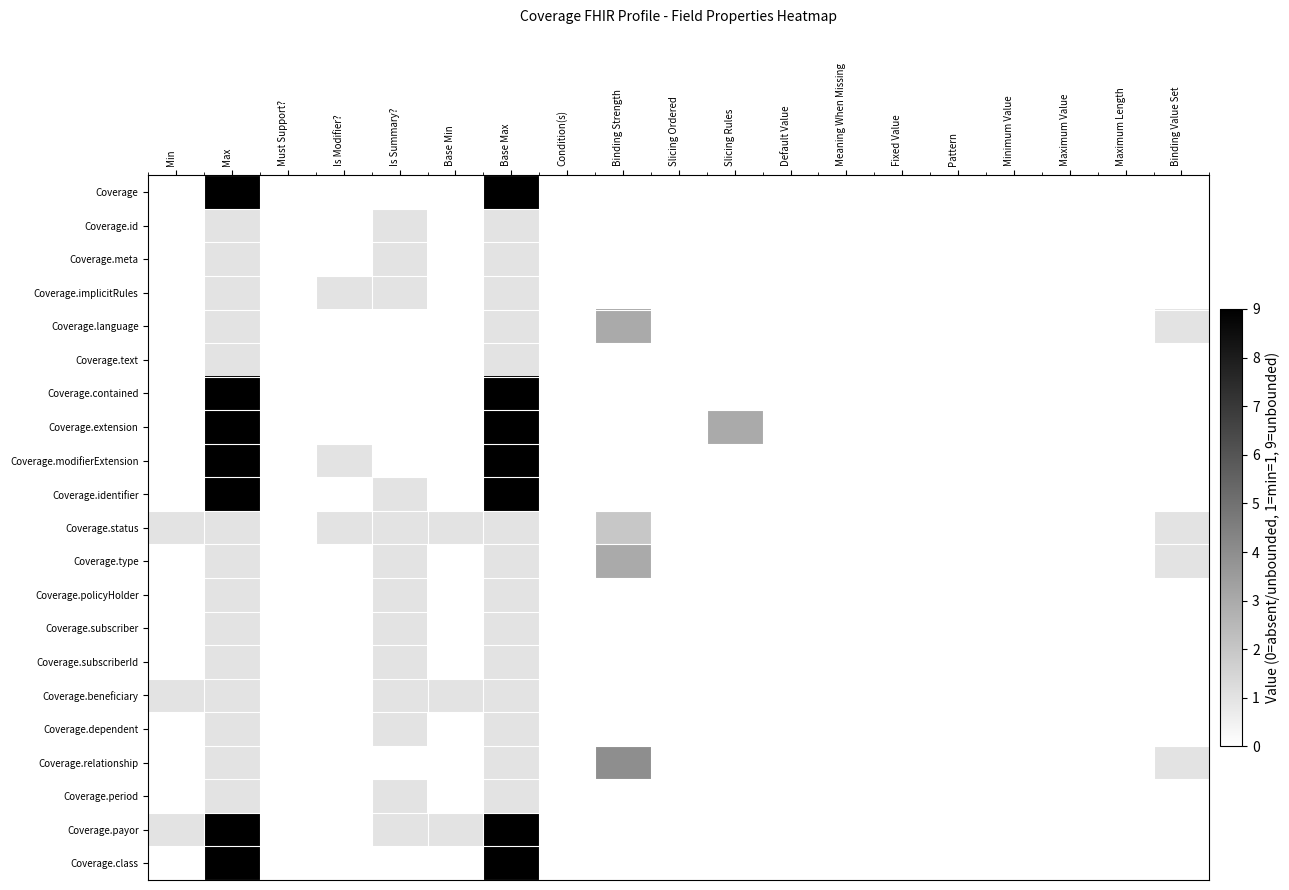

Reading right to left, list all the values displayed in this chart.

Coverage: Binding Value Set=0	Maximum Length=0	Maximum Value=0	Minimum Value=0	Pattern=0	Fixed Value=0	Meaning When Missing=0	Default Value=0	Slicing Rules=0	Slicing Ordered=0	Binding Strength=0	Condition(s)=0	Base Max=9	Base Min=0	Is Summary?=0	Is Modifier?=0	Must Support?=0	Max=9	Min=0
Coverage.id: Binding Value Set=0	Maximum Length=0	Maximum Value=0	Minimum Value=0	Pattern=0	Fixed Value=0	Meaning When Missing=0	Default Value=0	Slicing Rules=0	Slicing Ordered=0	Binding Strength=0	Condition(s)=0	Base Max=1	Base Min=0	Is Summary?=1	Is Modifier?=0	Must Support?=0	Max=1	Min=0
Coverage.meta: Binding Value Set=0	Maximum Length=0	Maximum Value=0	Minimum Value=0	Pattern=0	Fixed Value=0	Meaning When Missing=0	Default Value=0	Slicing Rules=0	Slicing Ordered=0	Binding Strength=0	Condition(s)=0	Base Max=1	Base Min=0	Is Summary?=1	Is Modifier?=0	Must Support?=0	Max=1	Min=0
Coverage.implicitRules: Binding Value Set=0	Maximum Length=0	Maximum Value=0	Minimum Value=0	Pattern=0	Fixed Value=0	Meaning When Missing=0	Default Value=0	Slicing Rules=0	Slicing Ordered=0	Binding Strength=0	Condition(s)=0	Base Max=1	Base Min=0	Is Summary?=1	Is Modifier?=1	Must Support?=0	Max=1	Min=0
Coverage.language: Binding Value Set=1	Maximum Length=0	Maximum Value=0	Minimum Value=0	Pattern=0	Fixed Value=0	Meaning When Missing=0	Default Value=0	Slicing Rules=0	Slicing Ordered=0	Binding Strength=3	Condition(s)=0	Base Max=1	Base Min=0	Is Summary?=0	Is Modifier?=0	Must Support?=0	Max=1	Min=0
Coverage.text: Binding Value Set=0	Maximum Length=0	Maximum Value=0	Minimum Value=0	Pattern=0	Fixed Value=0	Meaning When Missing=0	Default Value=0	Slicing Rules=0	Slicing Ordered=0	Binding Strength=0	Condition(s)=0	Base Max=1	Base Min=0	Is Summary?=0	Is Modifier?=0	Must Support?=0	Max=1	Min=0
Coverage.contained: Binding Value Set=0	Maximum Length=0	Maximum Value=0	Minimum Value=0	Pattern=0	Fixed Value=0	Meaning When Missing=0	Default Value=0	Slicing Rules=0	Slicing Ordered=0	Binding Strength=0	Condition(s)=0	Base Max=9	Base Min=0	Is Summary?=0	Is Modifier?=0	Must Support?=0	Max=9	Min=0
Coverage.extension: Binding Value Set=0	Maximum Length=0	Maximum Value=0	Minimum Value=0	Pattern=0	Fixed Value=0	Meaning When Missing=0	Default Value=0	Slicing Rules=3	Slicing Ordered=0	Binding Strength=0	Condition(s)=0	Base Max=9	Base Min=0	Is Summary?=0	Is Modifier?=0	Must Support?=0	Max=9	Min=0
Coverage.modifierExtension: Binding Value Set=0	Maximum Length=0	Maximum Value=0	Minimum Value=0	Pattern=0	Fixed Value=0	Meaning When Missing=0	Default Value=0	Slicing Rules=0	Slicing Ordered=0	Binding Strength=0	Condition(s)=0	Base Max=9	Base Min=0	Is Summary?=0	Is Modifier?=1	Must Support?=0	Max=9	Min=0
Coverage.identifier: Binding Value Set=0	Maximum Length=0	Maximum Value=0	Minimum Value=0	Pattern=0	Fixed Value=0	Meaning When Missing=0	Default Value=0	Slicing Rules=0	Slicing Ordered=0	Binding Strength=0	Condition(s)=0	Base Max=9	Base Min=0	Is Summary?=1	Is Modifier?=0	Must Support?=0	Max=9	Min=0
Coverage.status: Binding Value Set=1	Maximum Length=0	Maximum Value=0	Minimum Value=0	Pattern=0	Fixed Value=0	Meaning When Missing=0	Default Value=0	Slicing Rules=0	Slicing Ordered=0	Binding Strength=2	Condition(s)=0	Base Max=1	Base Min=1	Is Summary?=1	Is Modifier?=1	Must Support?=0	Max=1	Min=1
Coverage.type: Binding Value Set=1	Maximum Length=0	Maximum Value=0	Minimum Value=0	Pattern=0	Fixed Value=0	Meaning When Missing=0	Default Value=0	Slicing Rules=0	Slicing Ordered=0	Binding Strength=3	Condition(s)=0	Base Max=1	Base Min=0	Is Summary?=1	Is Modifier?=0	Must Support?=0	Max=1	Min=0
Coverage.policyHolder: Binding Value Set=0	Maximum Length=0	Maximum Value=0	Minimum Value=0	Pattern=0	Fixed Value=0	Meaning When Missing=0	Default Value=0	Slicing Rules=0	Slicing Ordered=0	Binding Strength=0	Condition(s)=0	Base Max=1	Base Min=0	Is Summary?=1	Is Modifier?=0	Must Support?=0	Max=1	Min=0
Coverage.subscriber: Binding Value Set=0	Maximum Length=0	Maximum Value=0	Minimum Value=0	Pattern=0	Fixed Value=0	Meaning When Missing=0	Default Value=0	Slicing Rules=0	Slicing Ordered=0	Binding Strength=0	Condition(s)=0	Base Max=1	Base Min=0	Is Summary?=1	Is Modifier?=0	Must Support?=0	Max=1	Min=0
Coverage.subscriberId: Binding Value Set=0	Maximum Length=0	Maximum Value=0	Minimum Value=0	Pattern=0	Fixed Value=0	Meaning When Missing=0	Default Value=0	Slicing Rules=0	Slicing Ordered=0	Binding Strength=0	Condition(s)=0	Base Max=1	Base Min=0	Is Summary?=1	Is Modifier?=0	Must Support?=0	Max=1	Min=0
Coverage.beneficiary: Binding Value Set=0	Maximum Length=0	Maximum Value=0	Minimum Value=0	Pattern=0	Fixed Value=0	Meaning When Missing=0	Default Value=0	Slicing Rules=0	Slicing Ordered=0	Binding Strength=0	Condition(s)=0	Base Max=1	Base Min=1	Is Summary?=1	Is Modifier?=0	Must Support?=0	Max=1	Min=1
Coverage.dependent: Binding Value Set=0	Maximum Length=0	Maximum Value=0	Minimum Value=0	Pattern=0	Fixed Value=0	Meaning When Missing=0	Default Value=0	Slicing Rules=0	Slicing Ordered=0	Binding Strength=0	Condition(s)=0	Base Max=1	Base Min=0	Is Summary?=1	Is Modifier?=0	Must Support?=0	Max=1	Min=0
Coverage.relationship: Binding Value Set=1	Maximum Length=0	Maximum Value=0	Minimum Value=0	Pattern=0	Fixed Value=0	Meaning When Missing=0	Default Value=0	Slicing Rules=0	Slicing Ordered=0	Binding Strength=4	Condition(s)=0	Base Max=1	Base Min=0	Is Summary?=0	Is Modifier?=0	Must Support?=0	Max=1	Min=0
Coverage.period: Binding Value Set=0	Maximum Length=0	Maximum Value=0	Minimum Value=0	Pattern=0	Fixed Value=0	Meaning When Missing=0	Default Value=0	Slicing Rules=0	Slicing Ordered=0	Binding Strength=0	Condition(s)=0	Base Max=1	Base Min=0	Is Summary?=1	Is Modifier?=0	Must Support?=0	Max=1	Min=0
Coverage.payor: Binding Value Set=0	Maximum Length=0	Maximum Value=0	Minimum Value=0	Pattern=0	Fixed Value=0	Meaning When Missing=0	Default Value=0	Slicing Rules=0	Slicing Ordered=0	Binding Strength=0	Condition(s)=0	Base Max=9	Base Min=1	Is Summary?=1	Is Modifier?=0	Must Support?=0	Max=9	Min=1
Coverage.class: Binding Value Set=0	Maximum Length=0	Maximum Value=0	Minimum Value=0	Pattern=0	Fixed Value=0	Meaning When Missing=0	Default Value=0	Slicing Rules=0	Slicing Ordered=0	Binding Strength=0	Condition(s)=0	Base Max=9	Base Min=0	Is Summary?=0	Is Modifier?=0	Must Support?=0	Max=9	Min=0